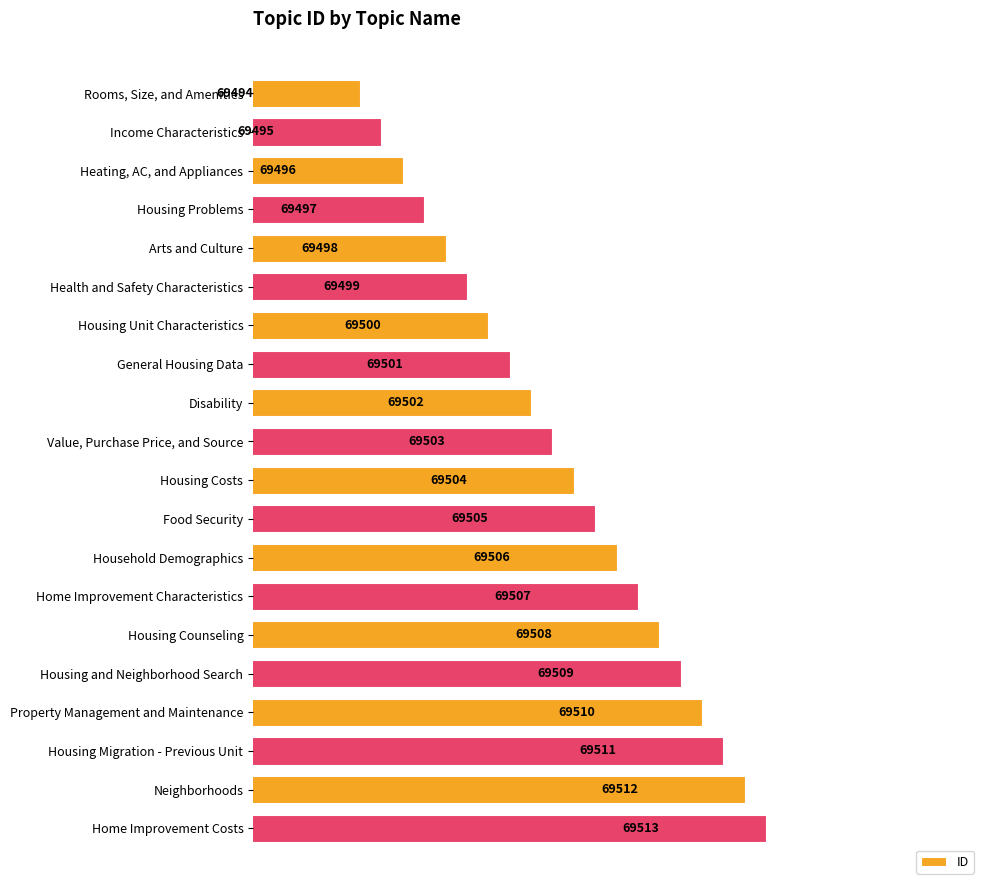

What is the ratio of the value at Housing Counseling to the value at Health and Safety Characteristics?

1.0